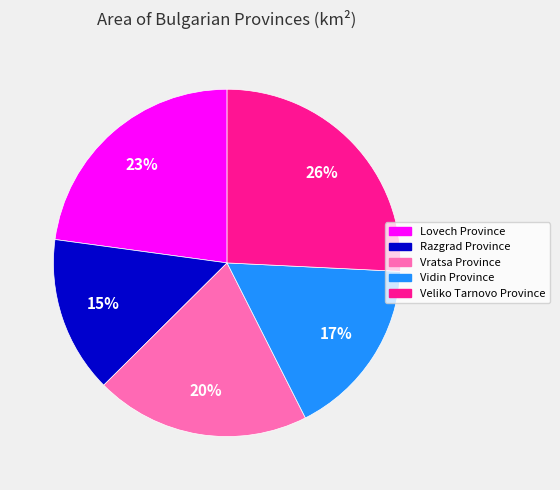

To the nearest percent, what is the difference between the Razgrad Province and Lovech Province slice percentages?

8%